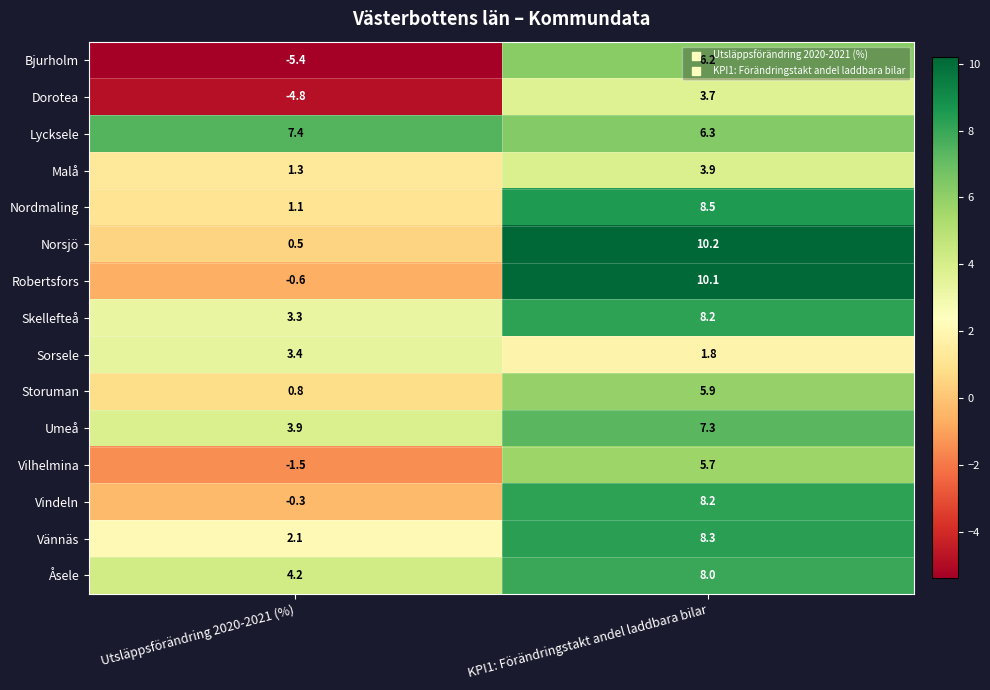

What is the sum of the Nordmaling values at KPI1: Förändringstakt andel laddbara bilar and Utsläppsförändring 2020-2021 (%)?

9.6